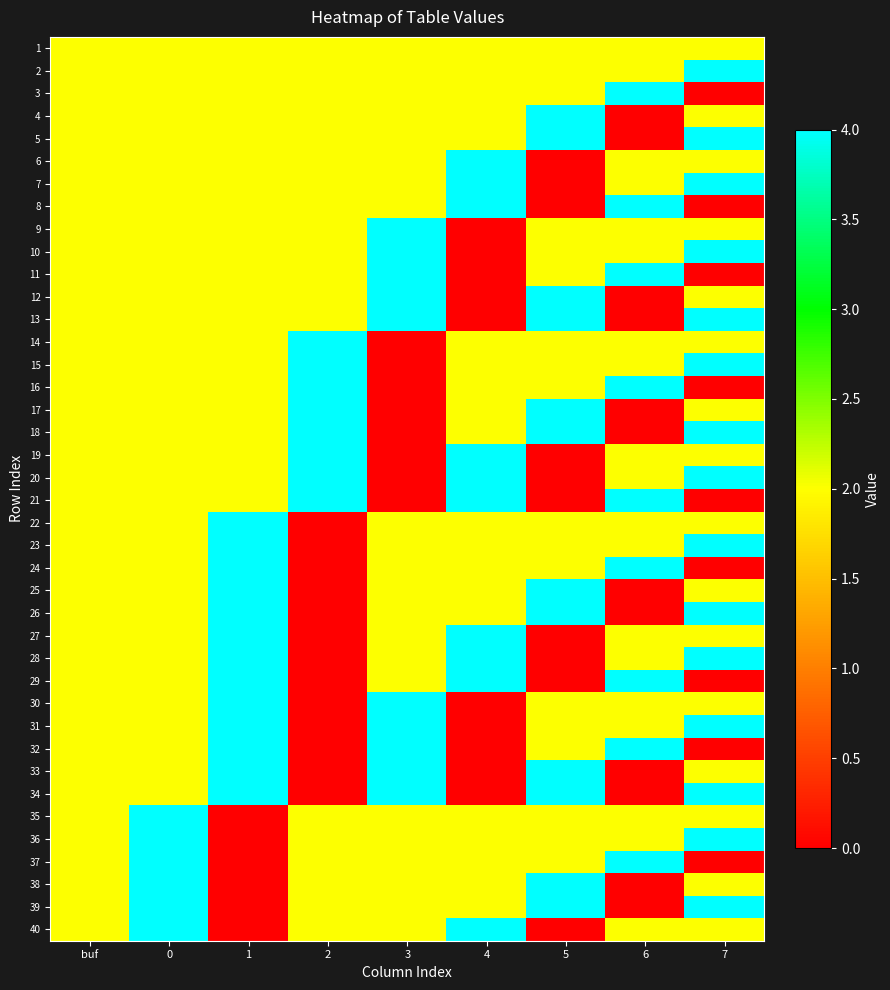

Reading right to left, what are all the values shown in this chart?

1: 7=2	6=2	5=2	4=2	3=2	2=2	1=2	0=2	buf=2
2: 7=4	6=2	5=2	4=2	3=2	2=2	1=2	0=2	buf=2
3: 7=0	6=4	5=2	4=2	3=2	2=2	1=2	0=2	buf=2
4: 7=2	6=0	5=4	4=2	3=2	2=2	1=2	0=2	buf=2
5: 7=4	6=0	5=4	4=2	3=2	2=2	1=2	0=2	buf=2
6: 7=2	6=2	5=0	4=4	3=2	2=2	1=2	0=2	buf=2
7: 7=4	6=2	5=0	4=4	3=2	2=2	1=2	0=2	buf=2
8: 7=0	6=4	5=0	4=4	3=2	2=2	1=2	0=2	buf=2
9: 7=2	6=2	5=2	4=0	3=4	2=2	1=2	0=2	buf=2
10: 7=4	6=2	5=2	4=0	3=4	2=2	1=2	0=2	buf=2
11: 7=0	6=4	5=2	4=0	3=4	2=2	1=2	0=2	buf=2
12: 7=2	6=0	5=4	4=0	3=4	2=2	1=2	0=2	buf=2
13: 7=4	6=0	5=4	4=0	3=4	2=2	1=2	0=2	buf=2
14: 7=2	6=2	5=2	4=2	3=0	2=4	1=2	0=2	buf=2
15: 7=4	6=2	5=2	4=2	3=0	2=4	1=2	0=2	buf=2
16: 7=0	6=4	5=2	4=2	3=0	2=4	1=2	0=2	buf=2
17: 7=2	6=0	5=4	4=2	3=0	2=4	1=2	0=2	buf=2
18: 7=4	6=0	5=4	4=2	3=0	2=4	1=2	0=2	buf=2
19: 7=2	6=2	5=0	4=4	3=0	2=4	1=2	0=2	buf=2
20: 7=4	6=2	5=0	4=4	3=0	2=4	1=2	0=2	buf=2
21: 7=0	6=4	5=0	4=4	3=0	2=4	1=2	0=2	buf=2
22: 7=2	6=2	5=2	4=2	3=2	2=0	1=4	0=2	buf=2
23: 7=4	6=2	5=2	4=2	3=2	2=0	1=4	0=2	buf=2
24: 7=0	6=4	5=2	4=2	3=2	2=0	1=4	0=2	buf=2
25: 7=2	6=0	5=4	4=2	3=2	2=0	1=4	0=2	buf=2
26: 7=4	6=0	5=4	4=2	3=2	2=0	1=4	0=2	buf=2
27: 7=2	6=2	5=0	4=4	3=2	2=0	1=4	0=2	buf=2
28: 7=4	6=2	5=0	4=4	3=2	2=0	1=4	0=2	buf=2
29: 7=0	6=4	5=0	4=4	3=2	2=0	1=4	0=2	buf=2
30: 7=2	6=2	5=2	4=0	3=4	2=0	1=4	0=2	buf=2
31: 7=4	6=2	5=2	4=0	3=4	2=0	1=4	0=2	buf=2
32: 7=0	6=4	5=2	4=0	3=4	2=0	1=4	0=2	buf=2
33: 7=2	6=0	5=4	4=0	3=4	2=0	1=4	0=2	buf=2
34: 7=4	6=0	5=4	4=0	3=4	2=0	1=4	0=2	buf=2
35: 7=2	6=2	5=2	4=2	3=2	2=2	1=0	0=4	buf=2
36: 7=4	6=2	5=2	4=2	3=2	2=2	1=0	0=4	buf=2
37: 7=0	6=4	5=2	4=2	3=2	2=2	1=0	0=4	buf=2
38: 7=2	6=0	5=4	4=2	3=2	2=2	1=0	0=4	buf=2
39: 7=4	6=0	5=4	4=2	3=2	2=2	1=0	0=4	buf=2
40: 7=2	6=2	5=0	4=4	3=2	2=2	1=0	0=4	buf=2